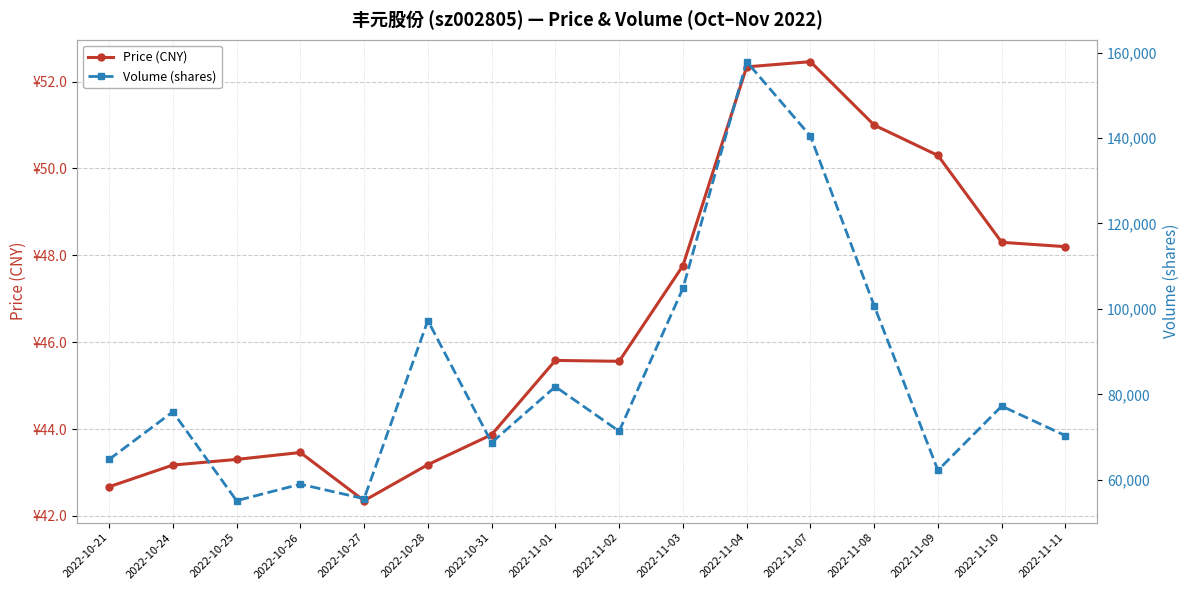

Reading right to left, extract all data points from this chart.

price: 48.2	48.3	50.3	51.0	52.5	52.3	47.8	45.6	45.6	43.9	43.2	42.4	43.5	43.3	43.2	42.7
volume: 70316.0	77240.0	62207.0	100711.0	140446.0	157864.0	104779.0	71359.0	81791.0	68689.0	97266.0	55558.0	58957.0	55098.0	75899.0	64741.0